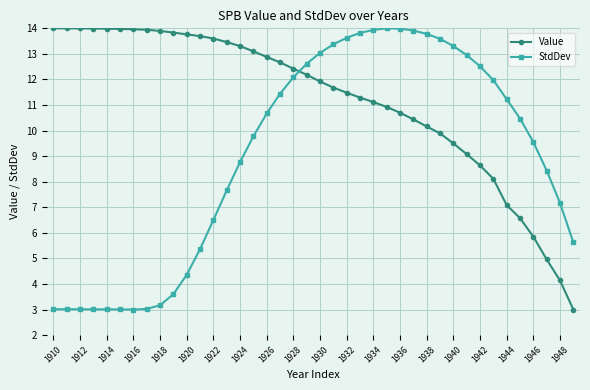

What is the minimum value for StdDev?

3.0